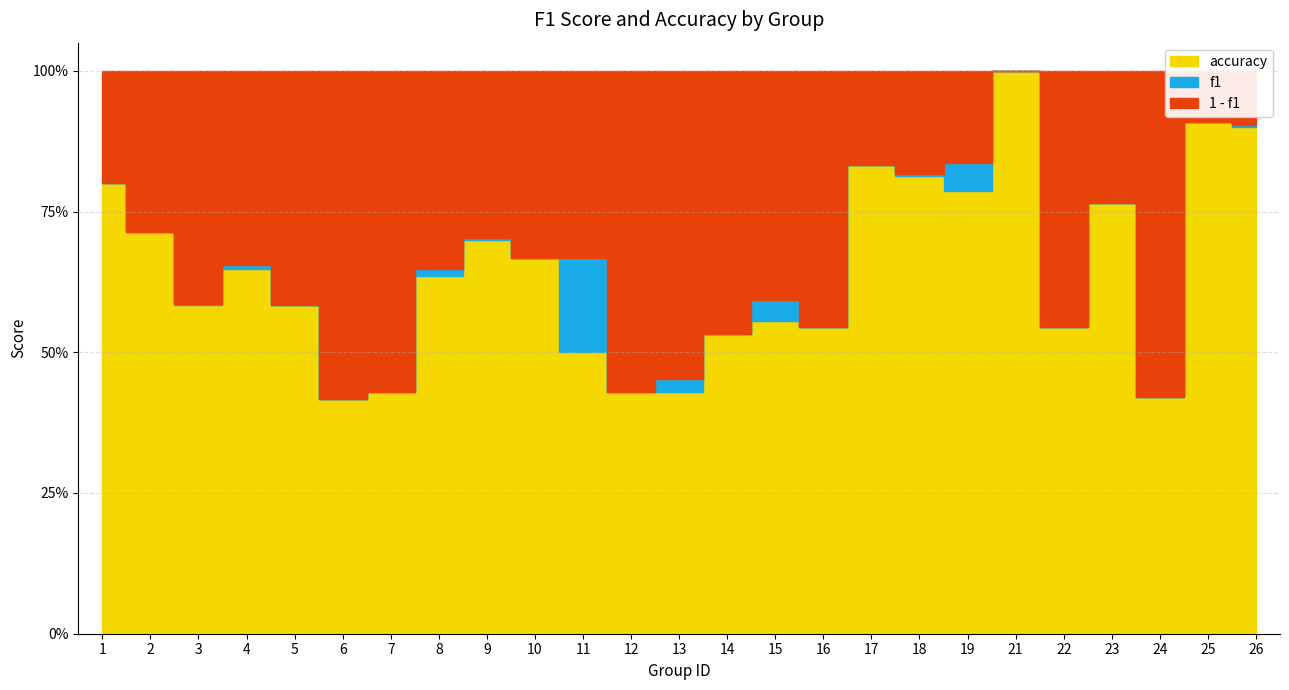

What is the minimum value for accuracy?

0.4